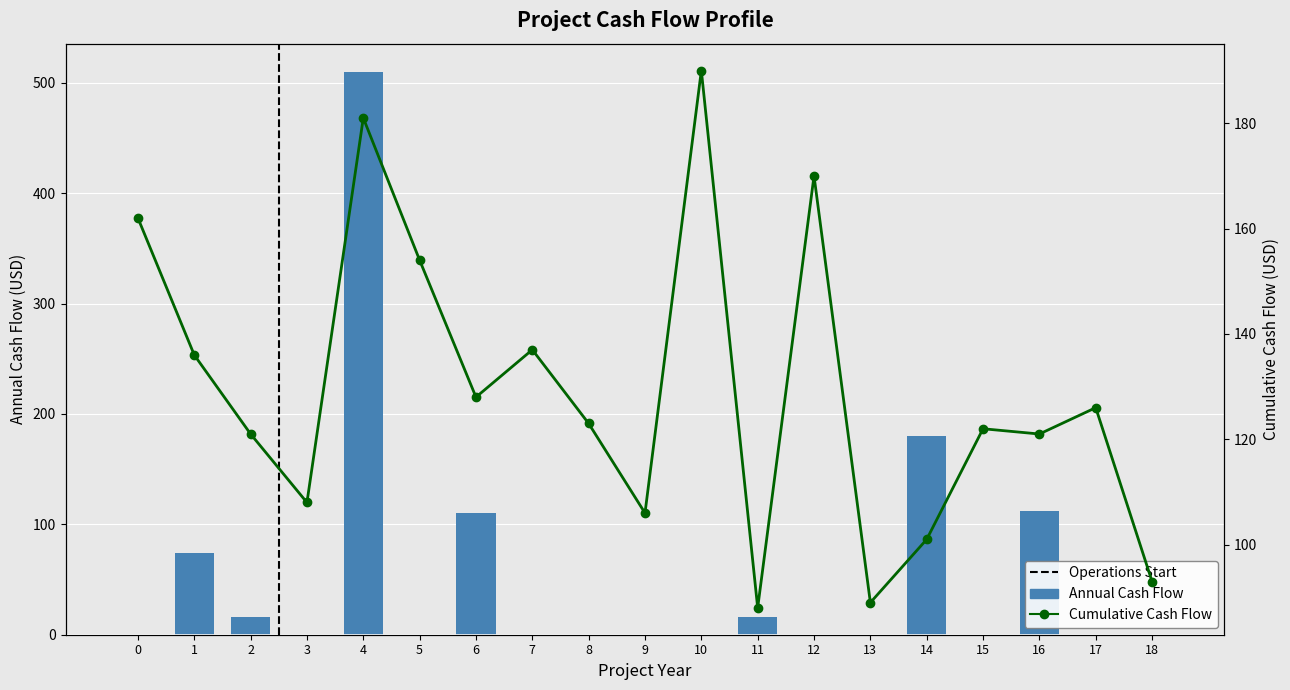

Are the bars horizontal?

No